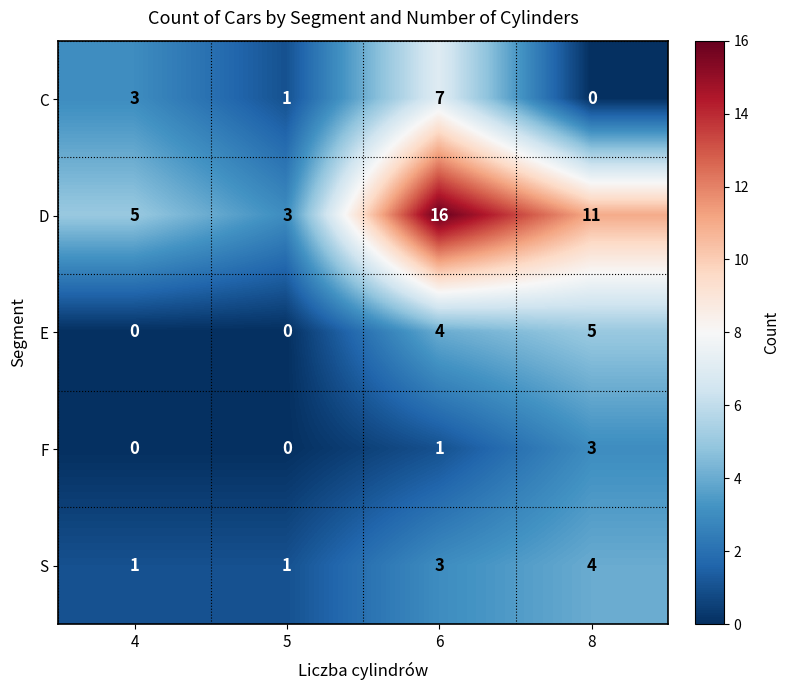

Which series has the widest spread of values?

D